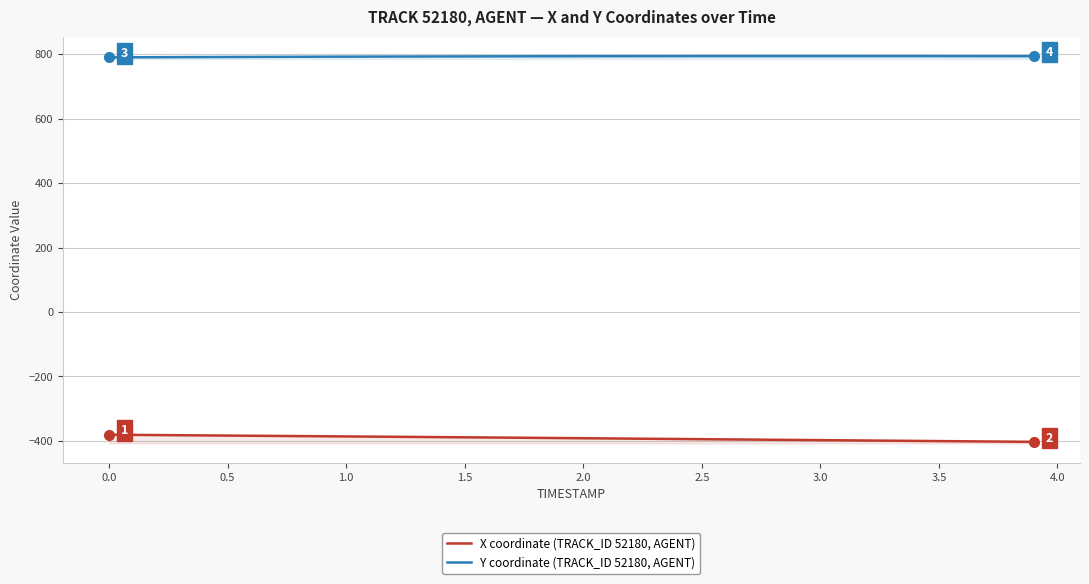

What is the difference between the maximum and second lowest values in the Y coordinate (TRACK_ID 52180, AGENT) series?

3.7